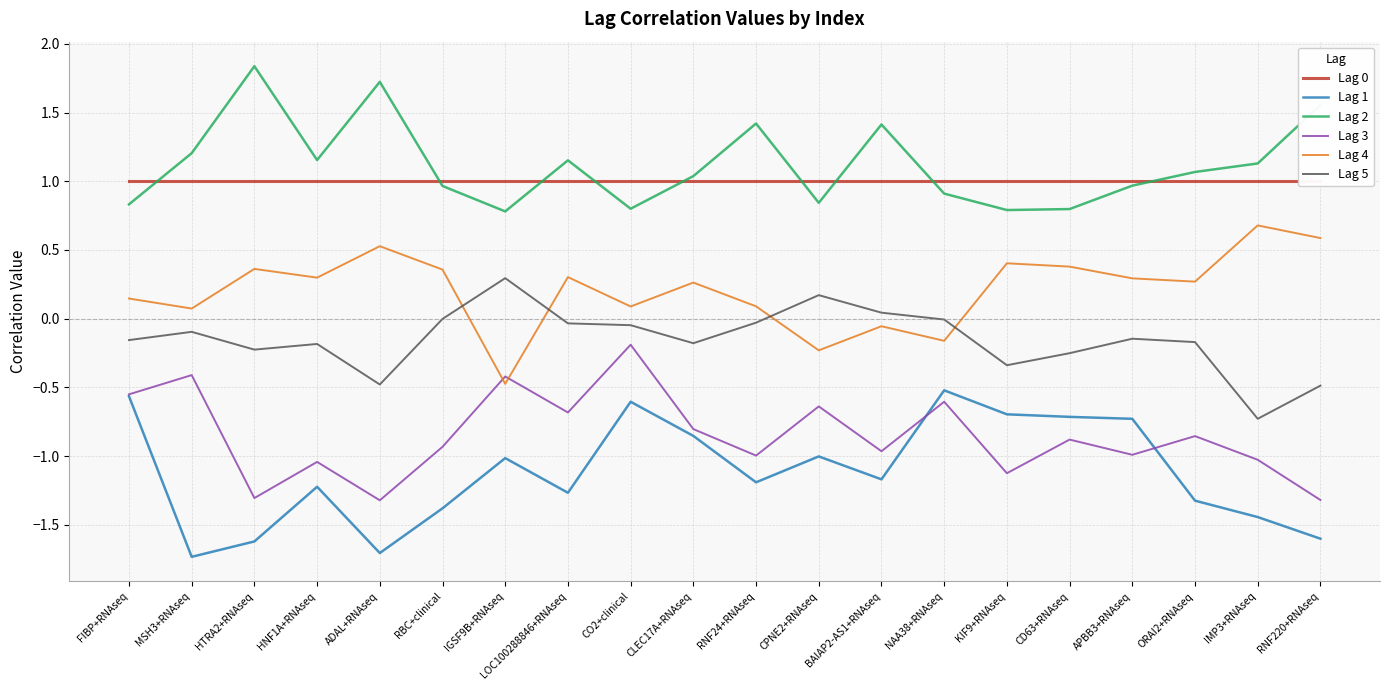

What is the label of the 19th point from the left?

IMP3+RNAseq